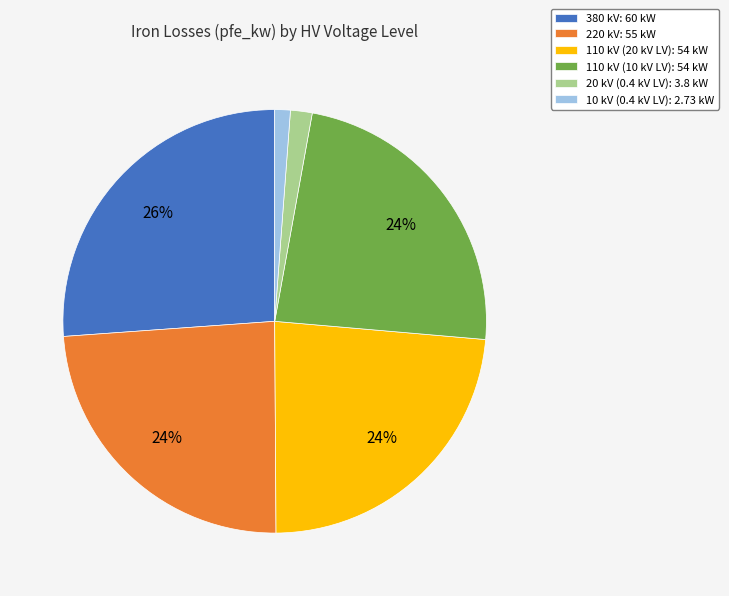

Do 110 kV (20 kV LV): 54 kW and 110 kV (10 kV LV): 54 kW together represent more than half of the pie?

No